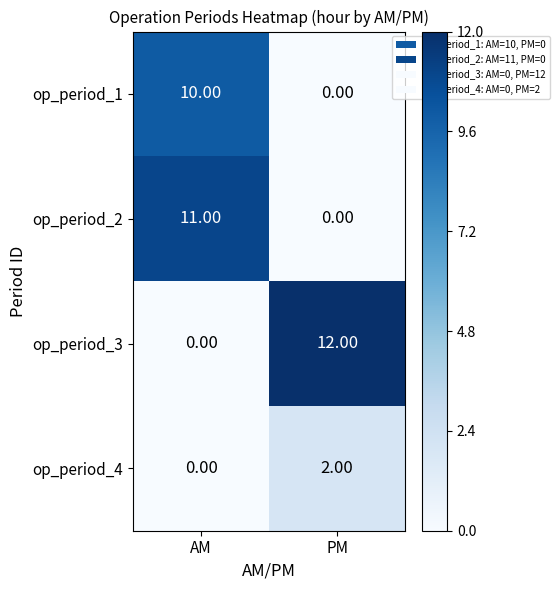

Where is op_period_4 nearest to the value 1?

AM